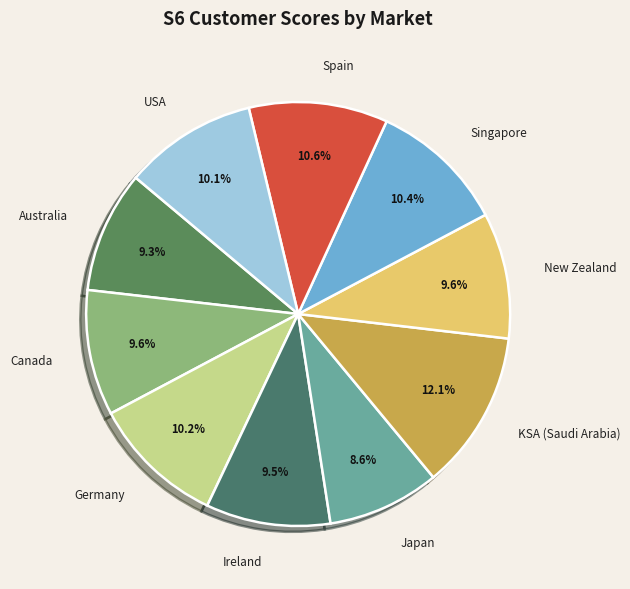

True or false: Canada accounts for 1% of the total.

False